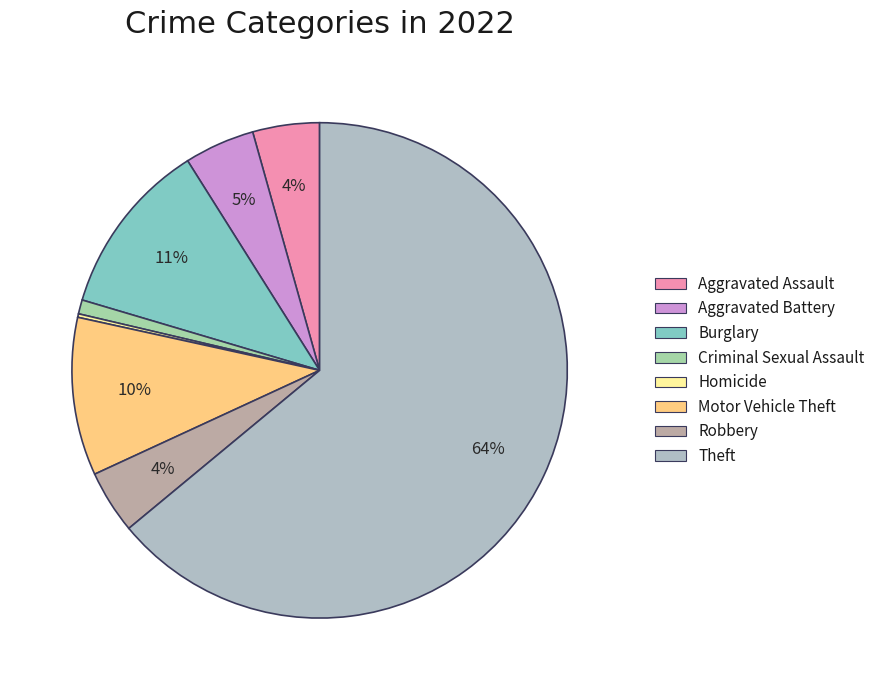

To the nearest percent, what is the average slice percentage?

12%